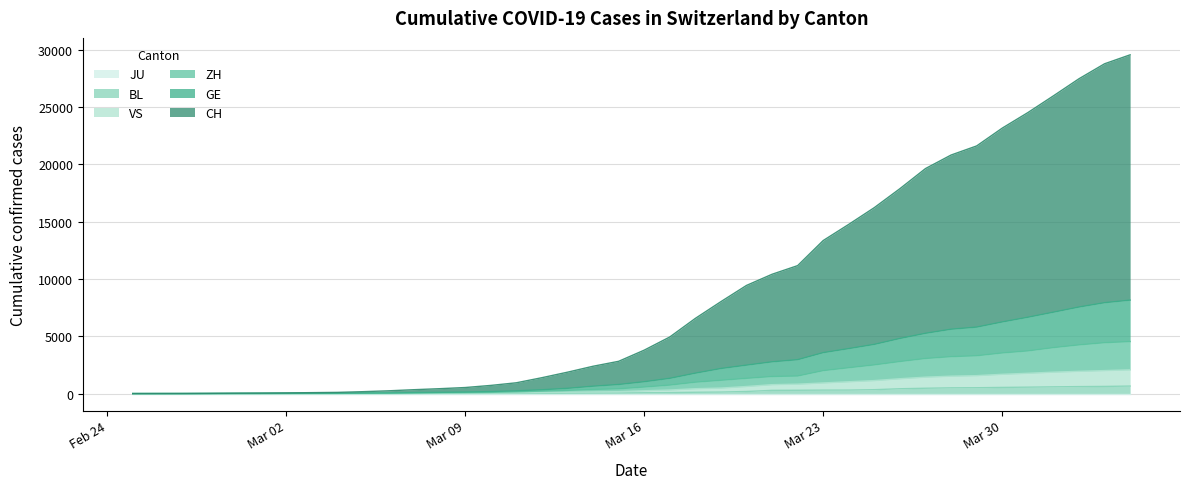

What is the label of the 16th point from the left?

2020-03-11